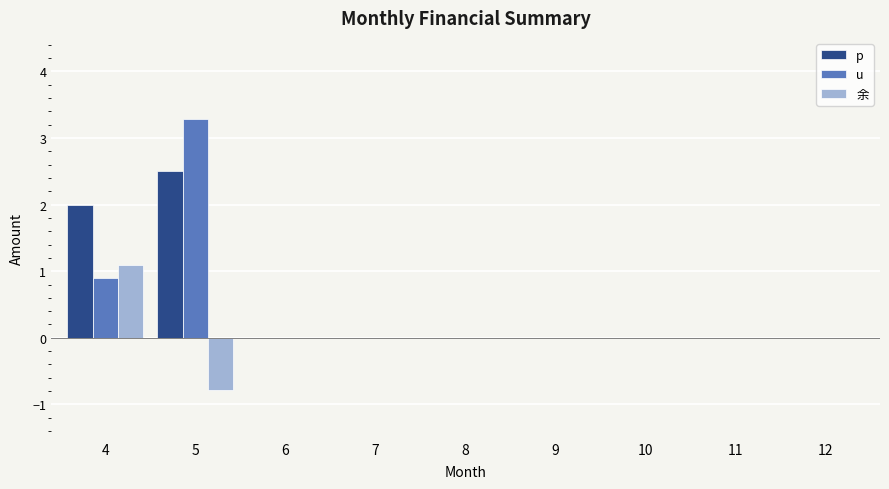

Reading right to left, transcribe all the data shown in this chart.

p: 12=0.0	11=0.0	10=0.0	9=0.0	8=0.0	7=0.0	6=0.0	5=2.5	4=2.0
u: 12=0.0	11=0.0	10=0.0	9=0.0	8=0.0	7=0.0	6=0.0	5=3.3	4=0.9
余: 12=0.0	11=0.0	10=0.0	9=0.0	8=0.0	7=0.0	6=0.0	5=-0.8	4=1.1